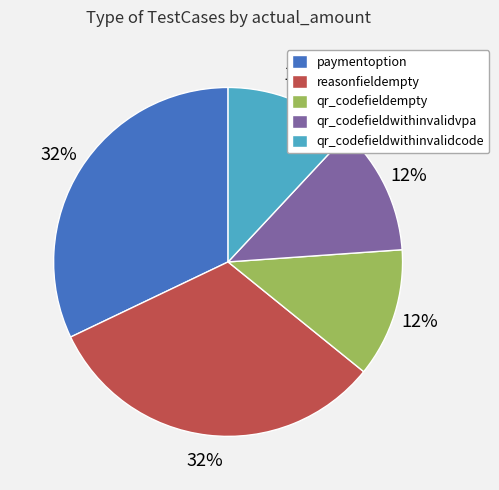

Between paymentoption and qr_codefieldwithinvalidvpa, which is larger?

paymentoption